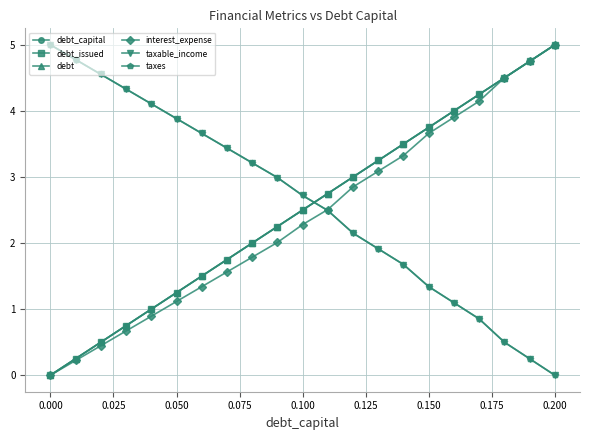

Does the chart have visible grid lines?

Yes